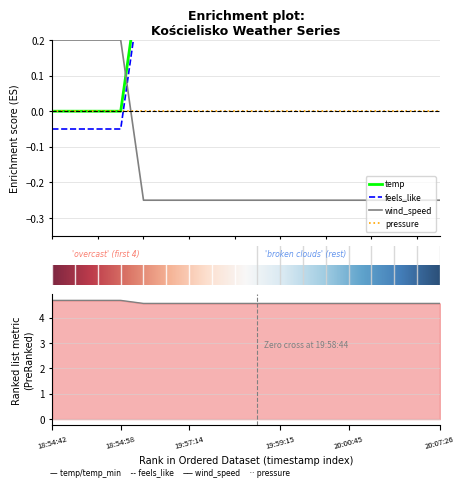

What is the average value of the wind_speed series?

-0.2